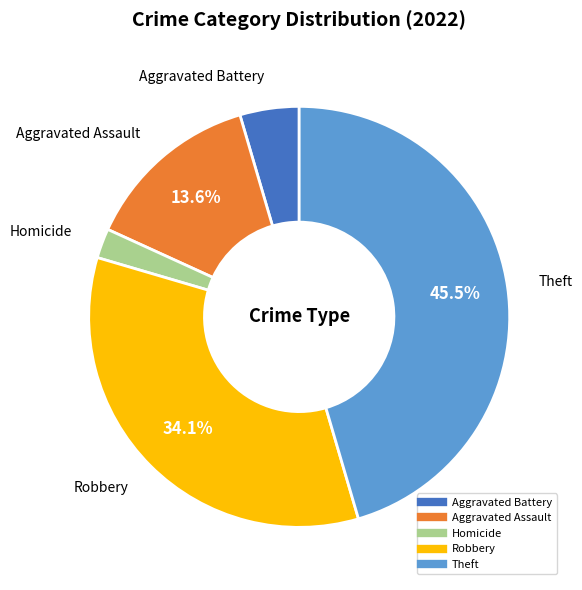

Is there any slice that represents more than half of the pie?

No